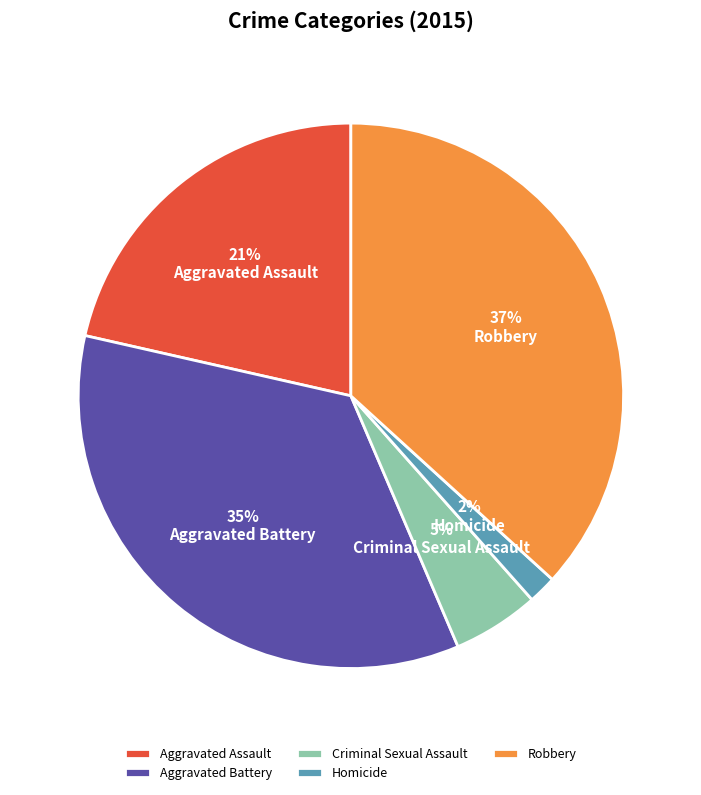

Does Aggravated Battery represent more than half of the total?

No